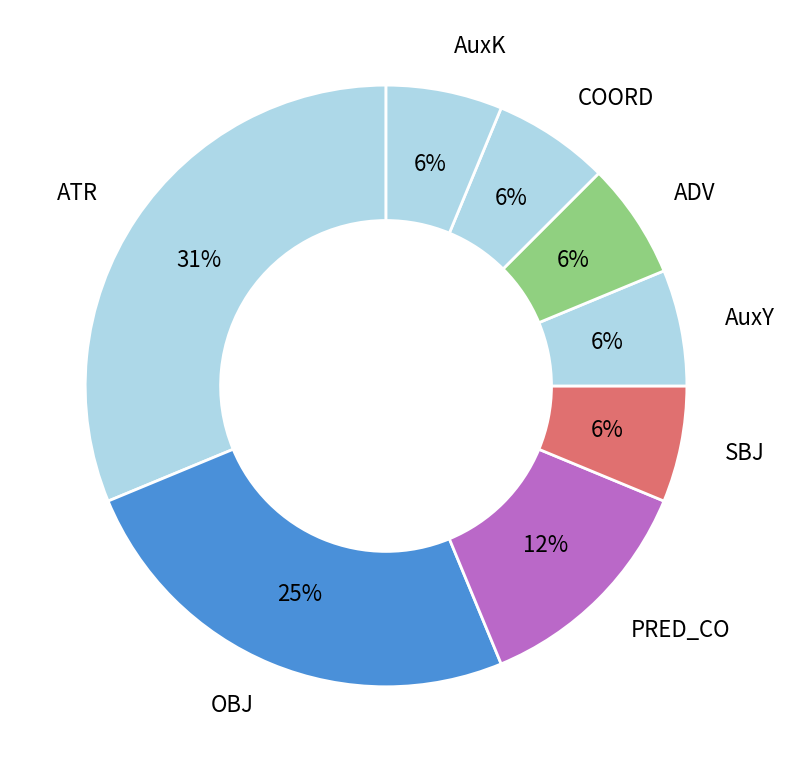

Is there any slice that represents more than half of the pie?

No